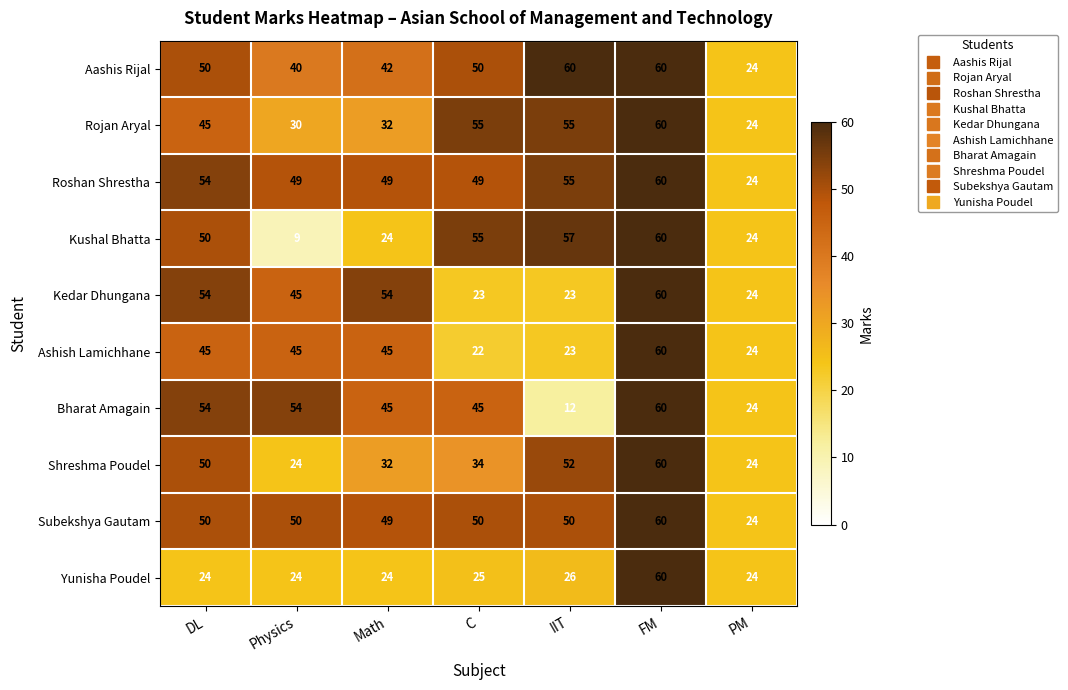

What is the maximum value shown in the chart?

60